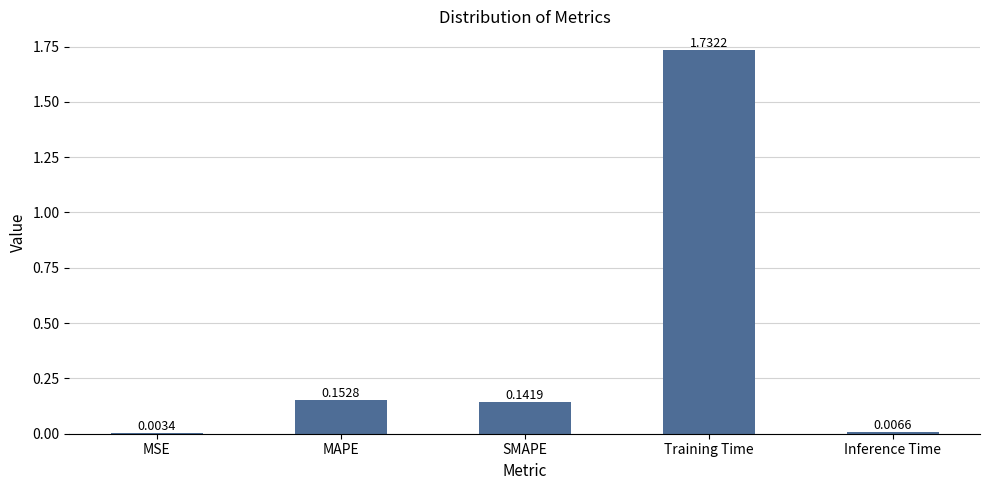

Which has a higher value, MSE or Training Time?

Training Time